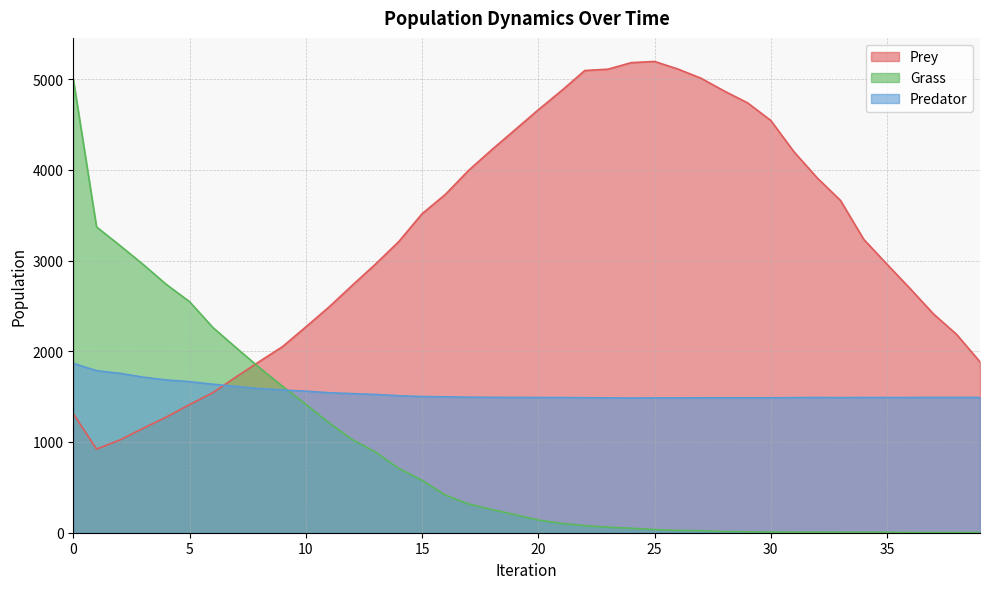

Which series has the largest total across all categories?

Prey